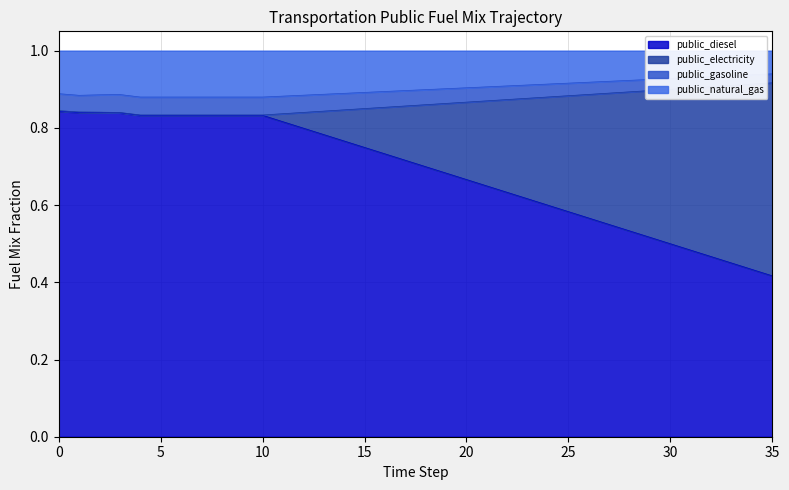

What are all the series names shown in the legend?

public_diesel, public_electricity, public_gasoline, public_natural_gas